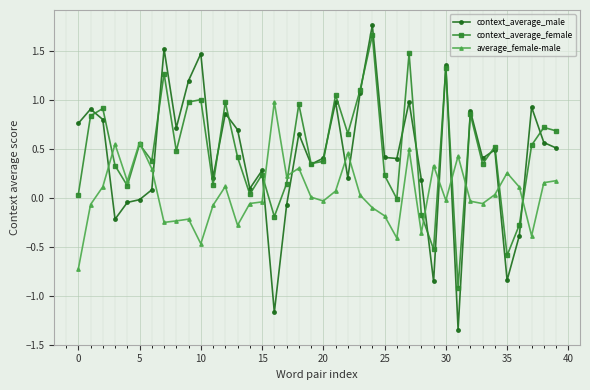

True or false: context_average_female has more than 0 points higher than both neighbors.

True